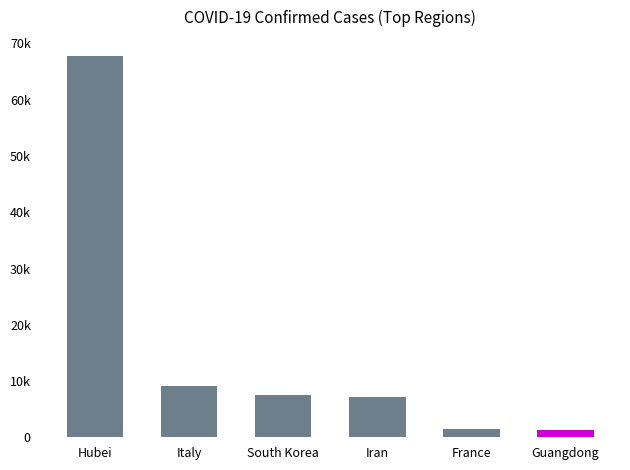

At which category does the chart reach its peak across all series?

Hubei